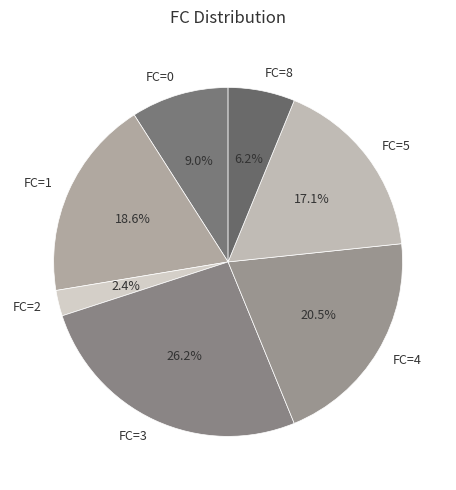

Which category has the smallest portion of the pie?

FC=2